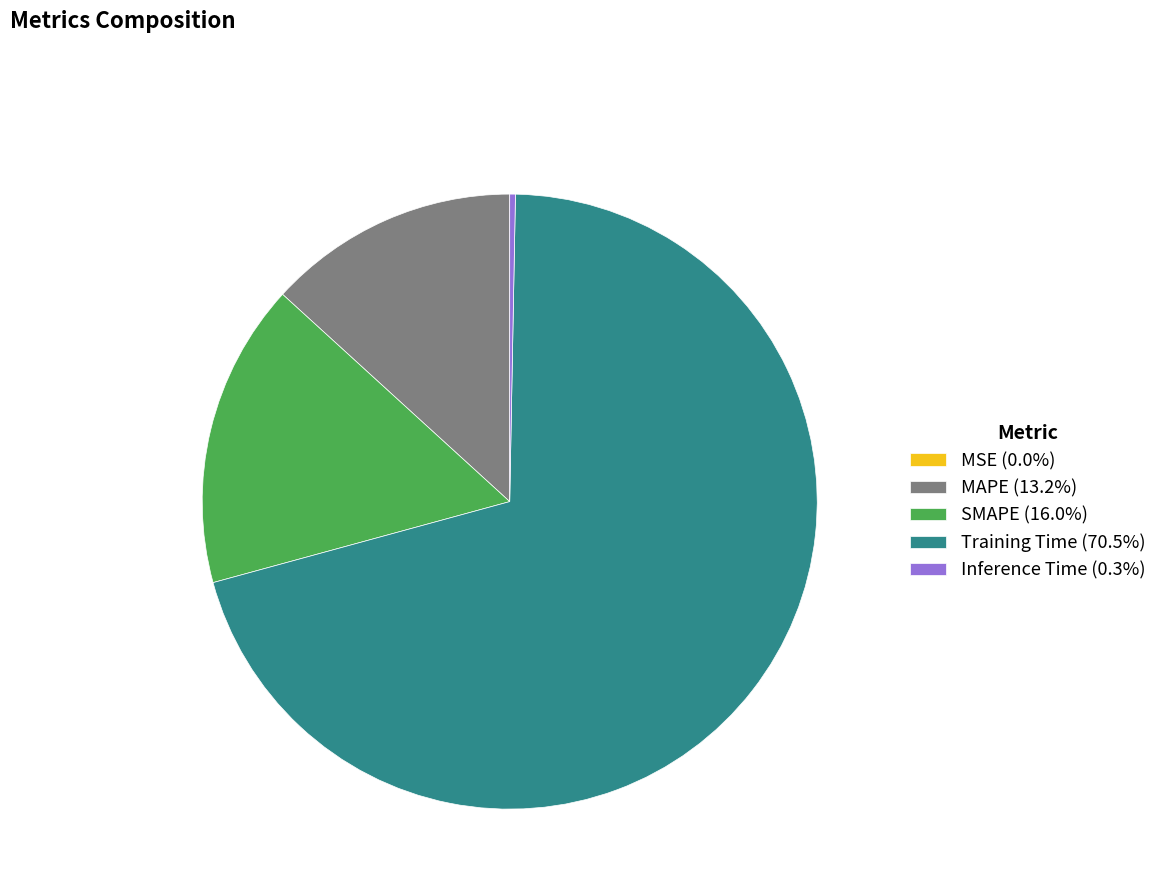

Do Training Time (70.5%) and Inference Time (0.3%) together represent more than half of the pie?

Yes